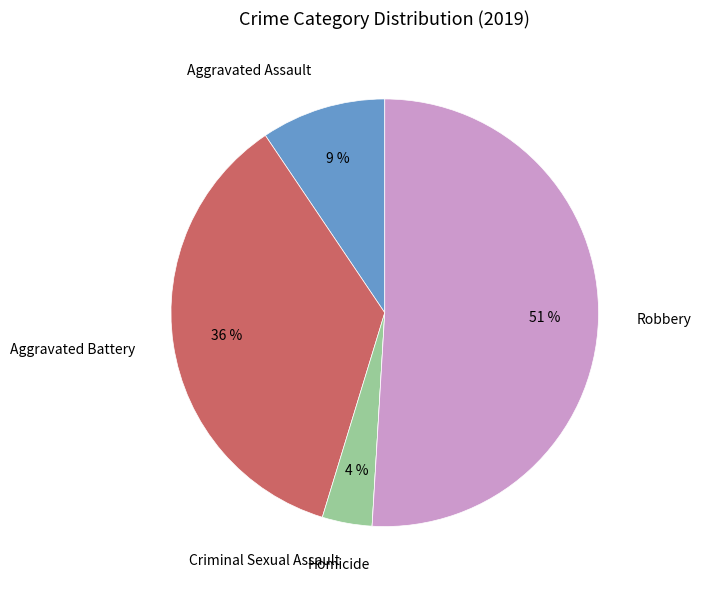

Combined, do Aggravated Battery and Criminal Sexual Assault account for over 50%?

No